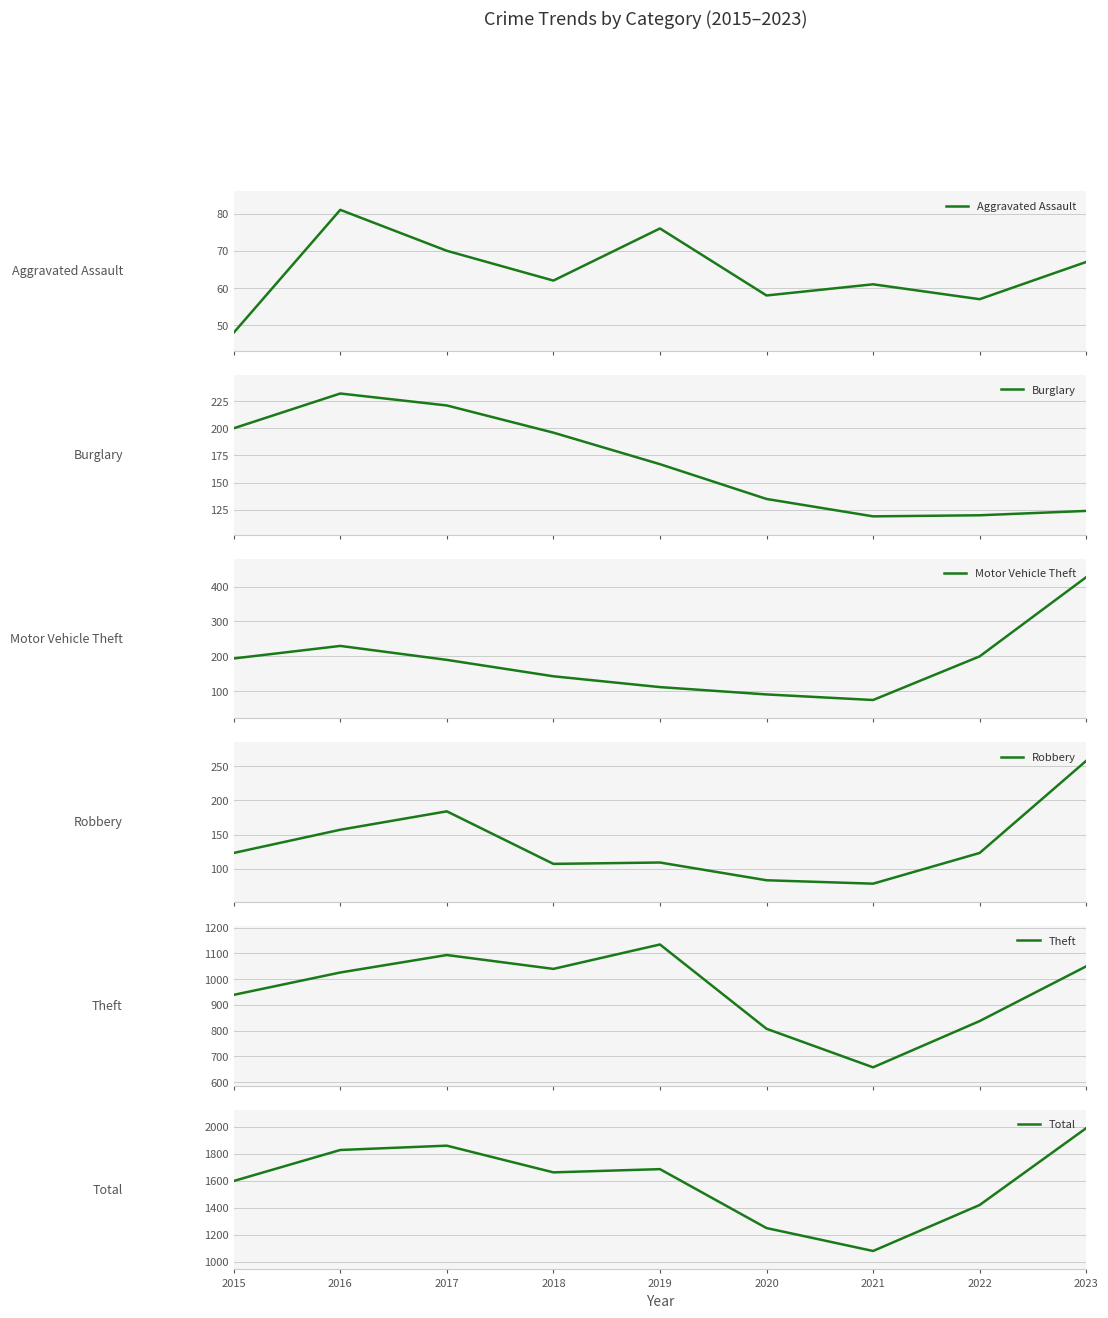

At 2019, list the series in order from smallest to largest.

Aggravated Assault, Robbery, Motor Vehicle Theft, Burglary, Theft, Total